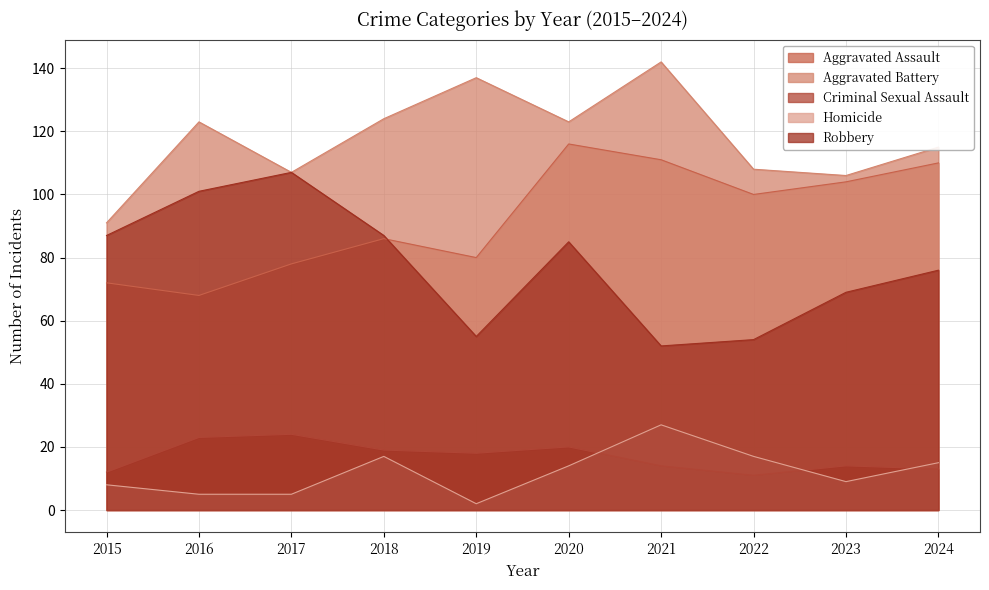

What is the spread (max minus min) of values at 2020?

109